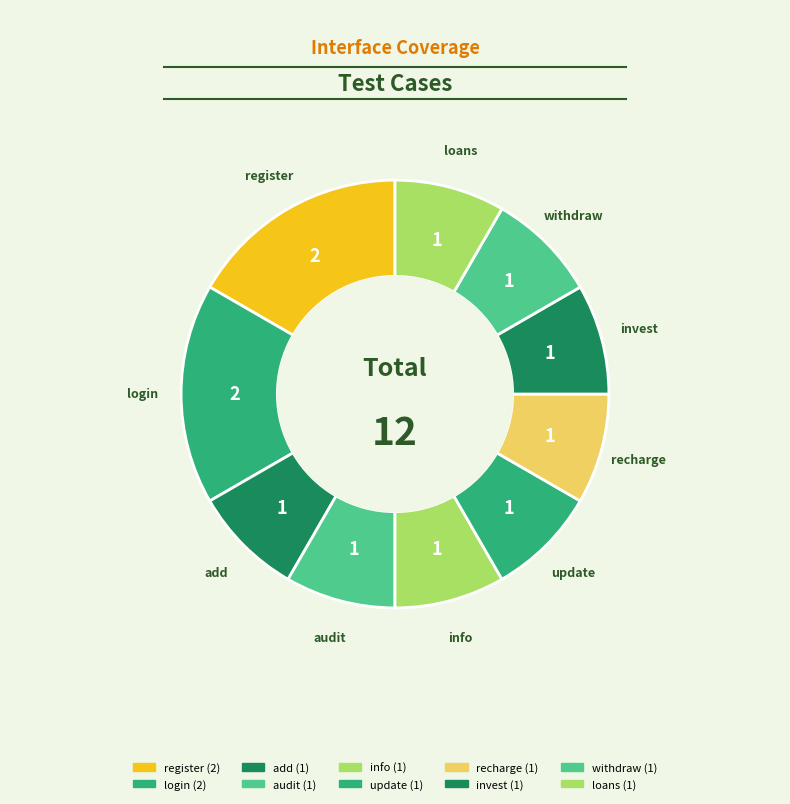

How many segments does this pie chart have?

10